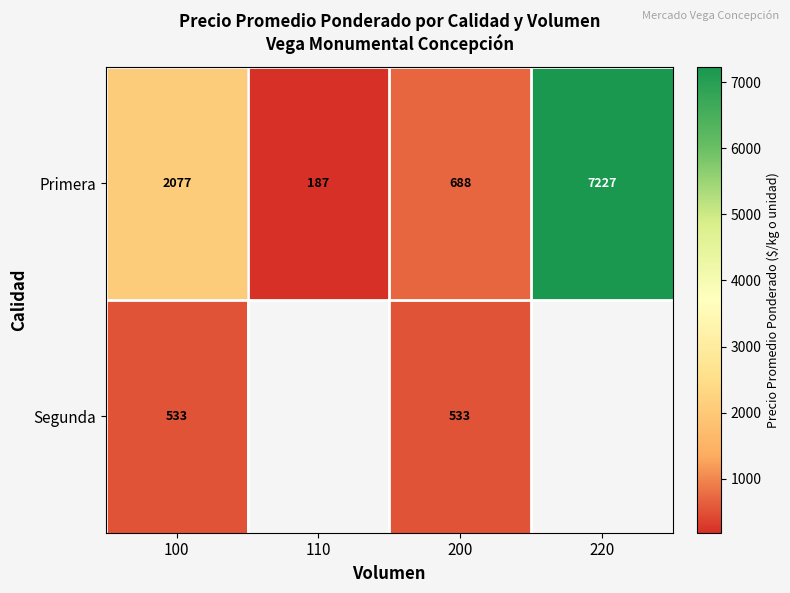

Between 100 and 200, which series saw the biggest shift?

Primera